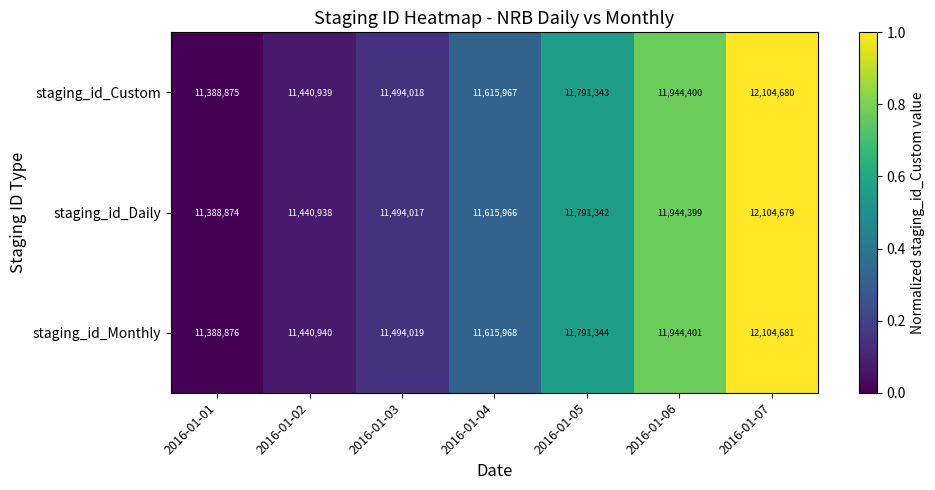

Rank the series by their maximum value, from lowest to highest.

staging_id_Daily, staging_id_Custom, staging_id_Monthly